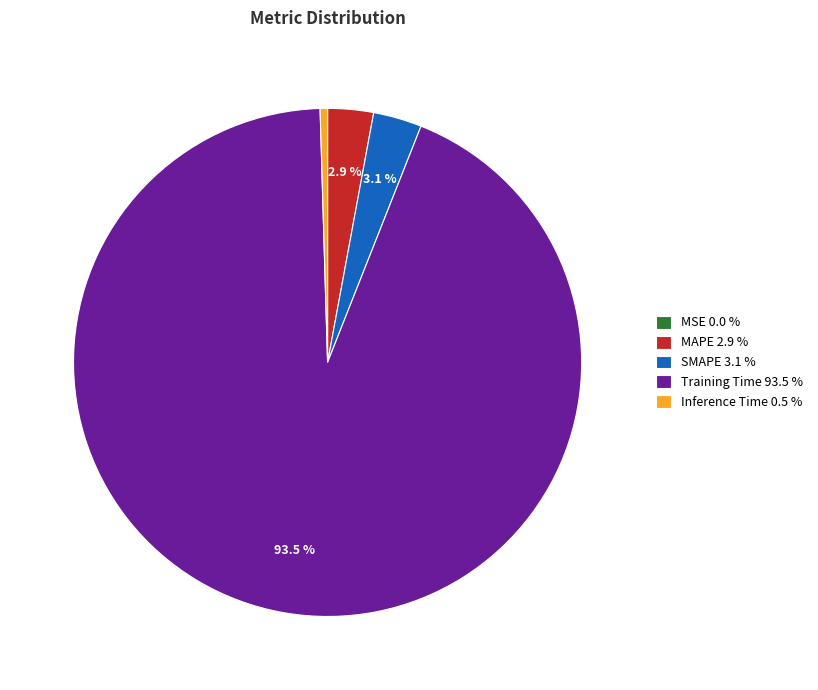

What percentage is NOT represented by SMAPE 3.1 %?

96.9%